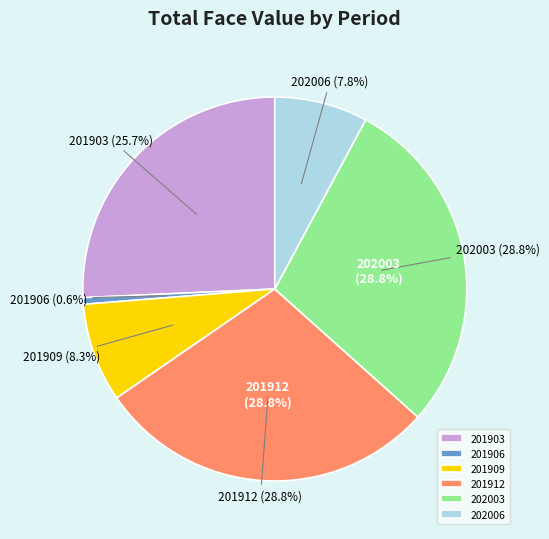

True or false: 202006 accounts for 8% of the total.

True